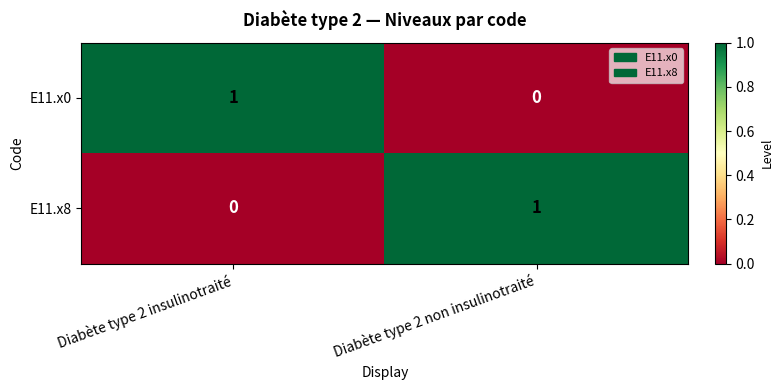

At which label is E11.x8 closest to 0?

Diabète type 2 insulinotraité